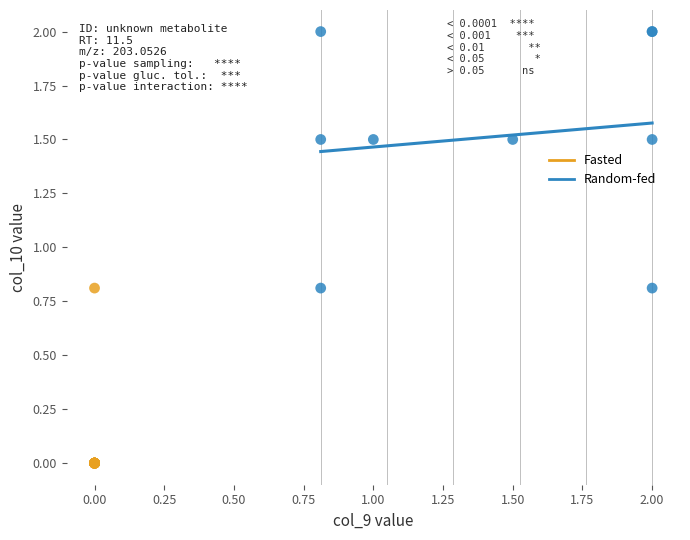

Which series contains the highest Y value?

Random-fed